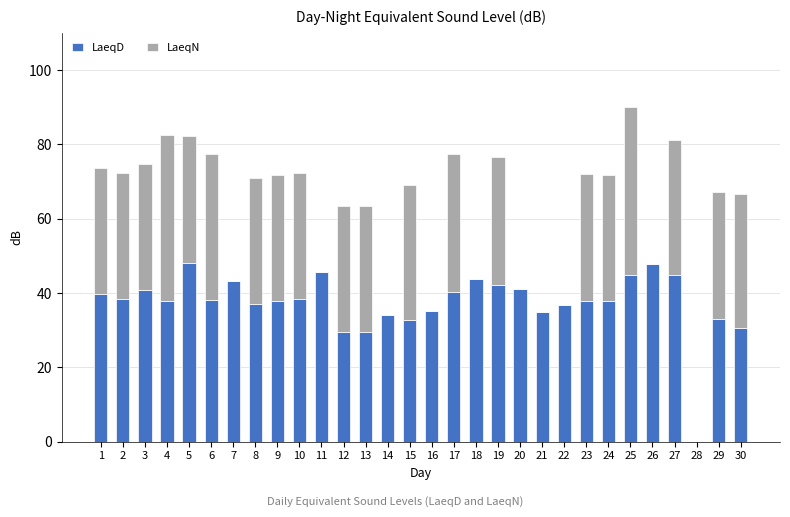

What is the sum of the LaeqD values at 17 and 28?

40.2